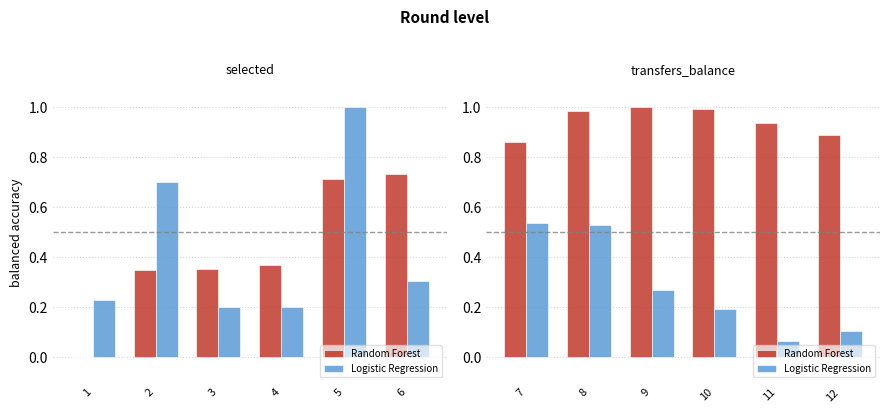

Which series has the widest spread of values?

Logistic Regression